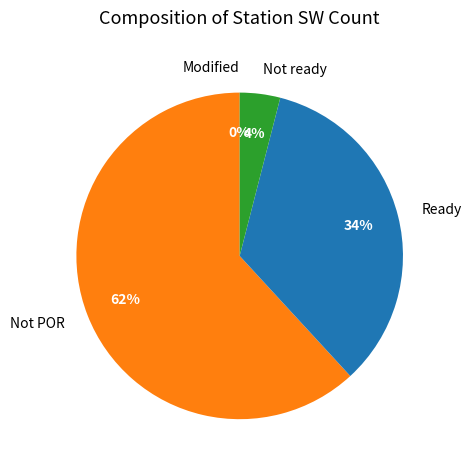

Count the number of slices in the pie.

4